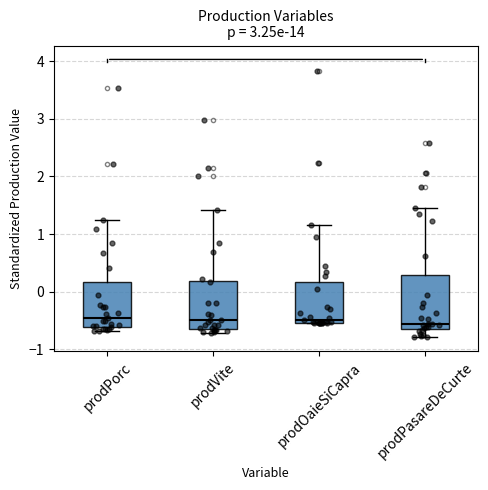

Where does the median line of the box for prodVite sit on the y-axis? The values are not printed on the chart, so give them approximately, as read against the axis.

-0.5